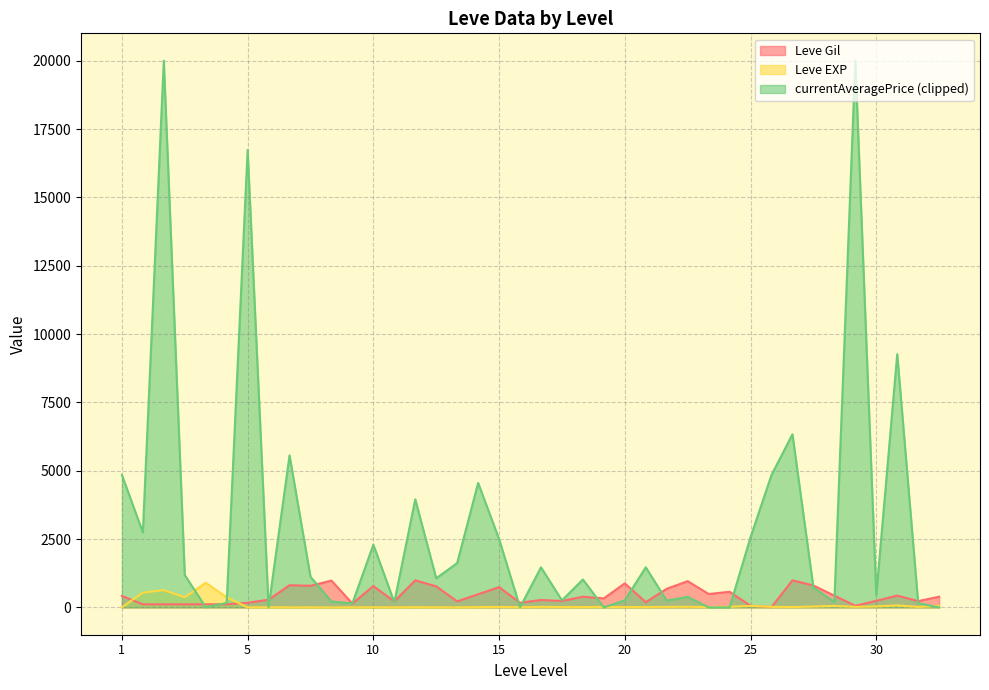

How many interior local peaks does the Leve Gil series have?

13